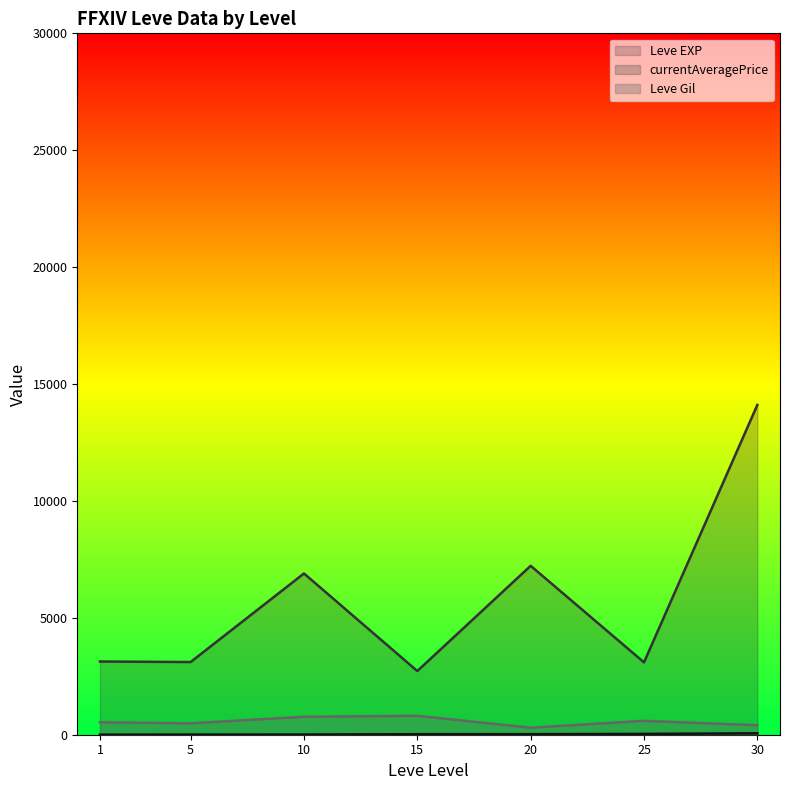

At which category is the sum across all series the highest?

30